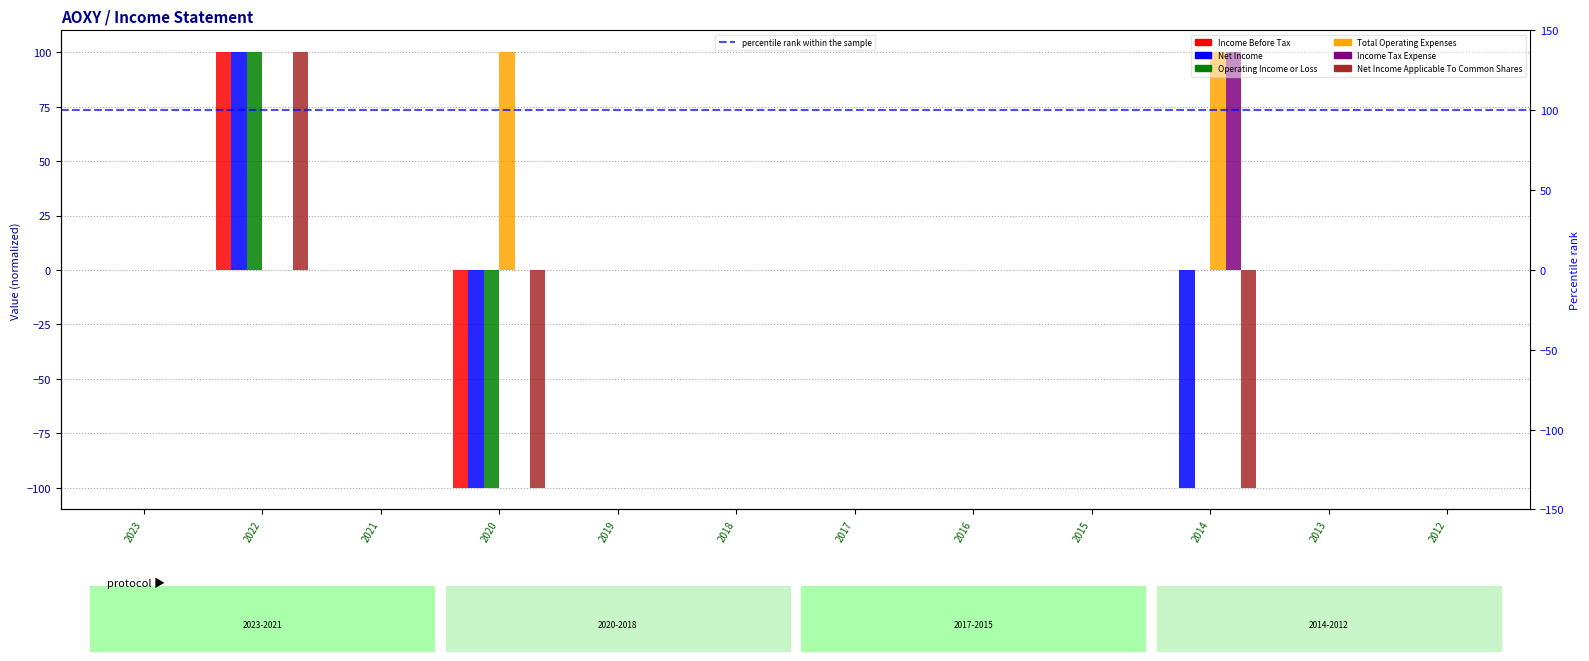

Reading right to left, list all the values displayed in this chart.

Income Before Tax: 0	0	0	0	0	0	0	0	-100	0	100	0
Net Income: 0	0	-100	0	0	0	0	0	-100	0	100	0
Operating Income or Loss: 0	0	0	0	0	0	0	0	-100	0	100	0
Total Operating Expenses: 0	0	100	0	0	0	0	0	100	0	0	0
Income Tax Expense: 0	0	100	0	0	0	0	0	0	0	0	0
Net Income Applicable To Common Shares: 0	0	-100	0	0	0	0	0	-100	0	100	0